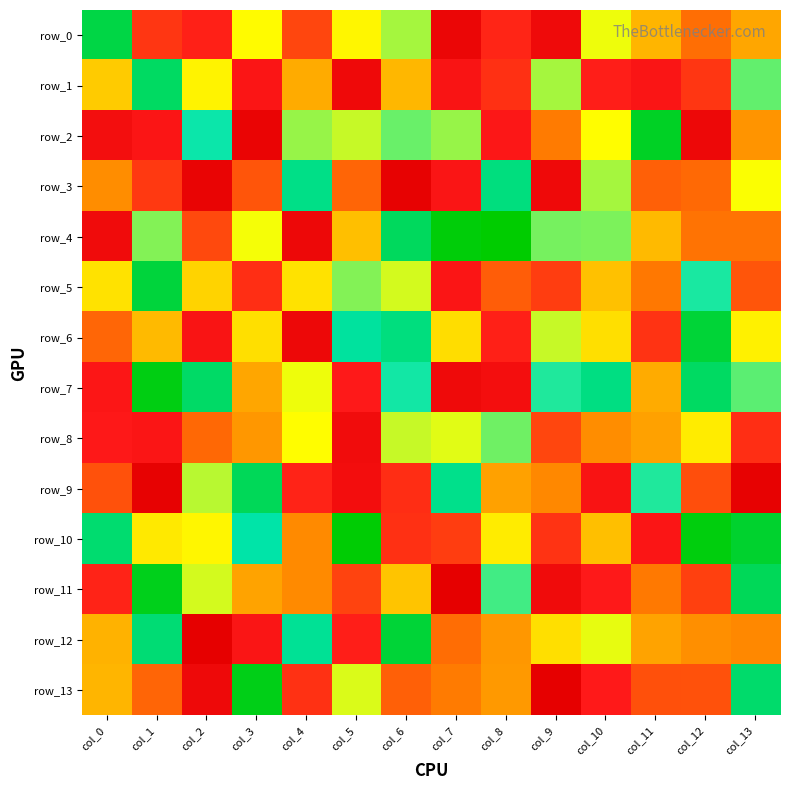

What is the difference between the second highest and minimum values in the row_11 series?

221